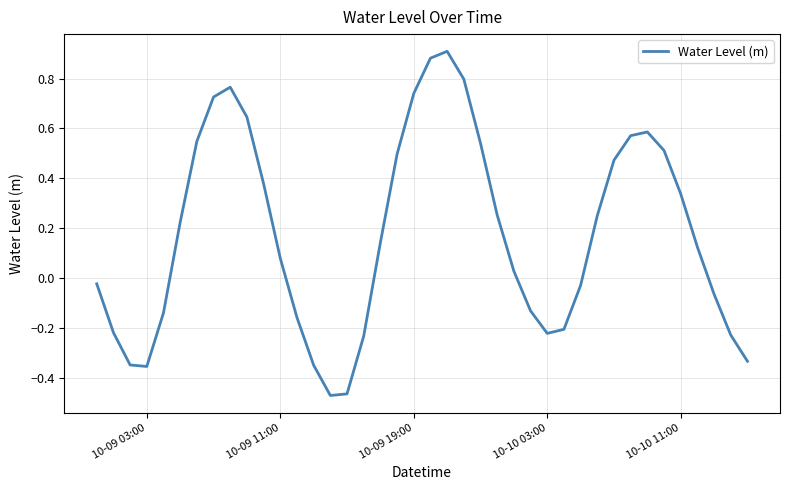

What is the difference between the maximum and minimum values?

1.4